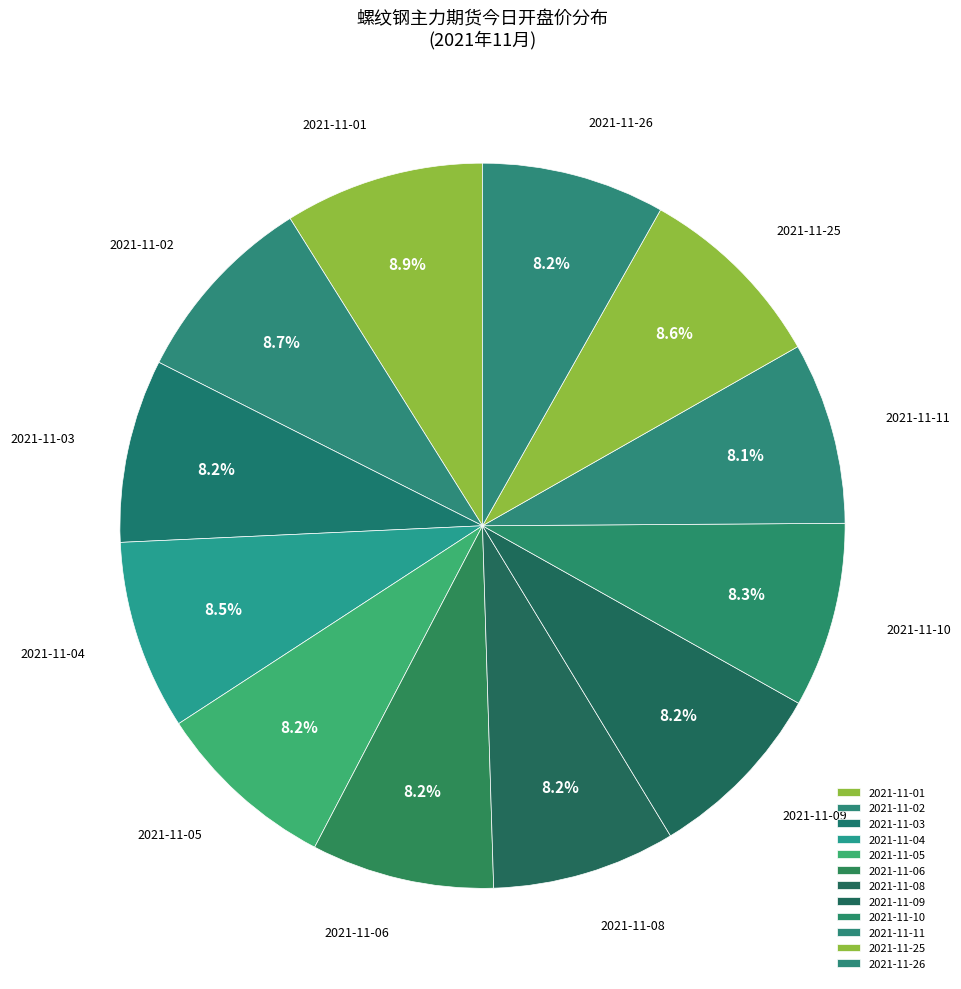

Is it true that 2021-11-03 is 8% of the pie?

True